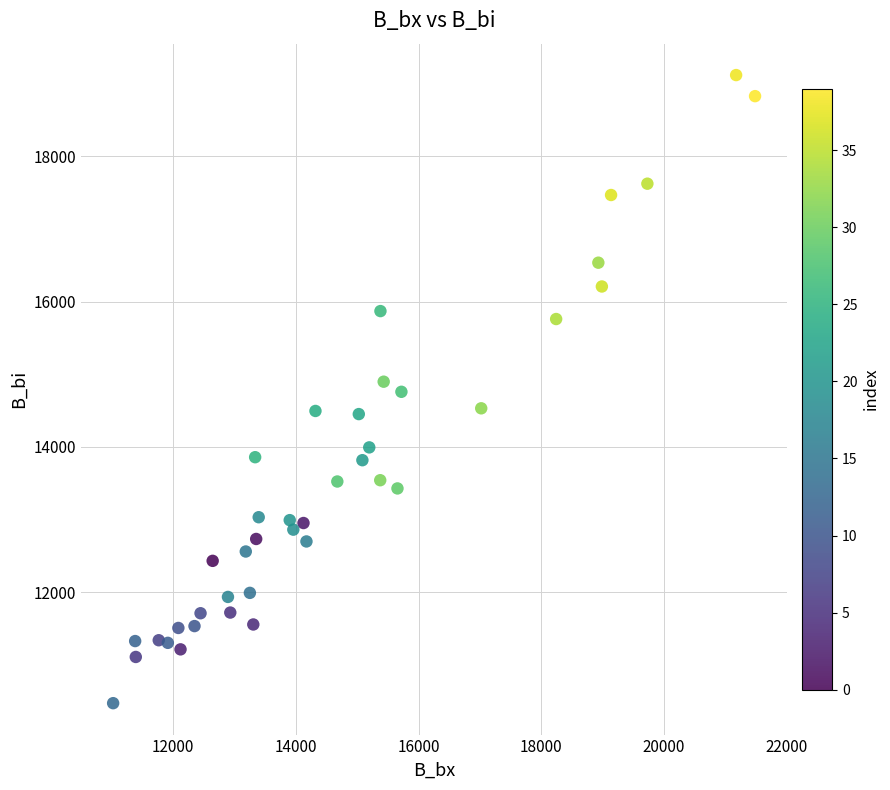

What is the range of X values (max minus min)?

10460.3